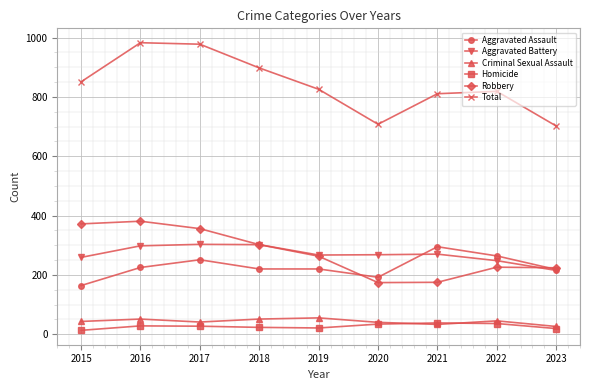

At how many categories does at least one series exceed 179?

9